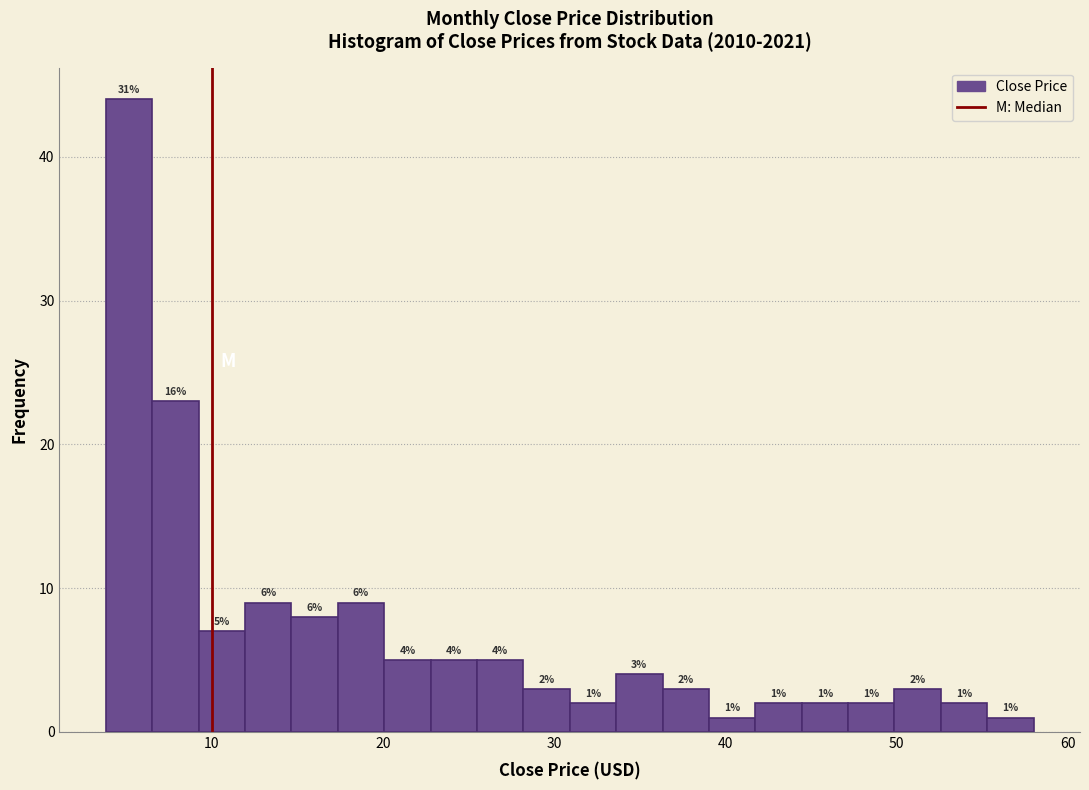

Read against the x-axis, roughly where is the centre of the tallest bar?

5